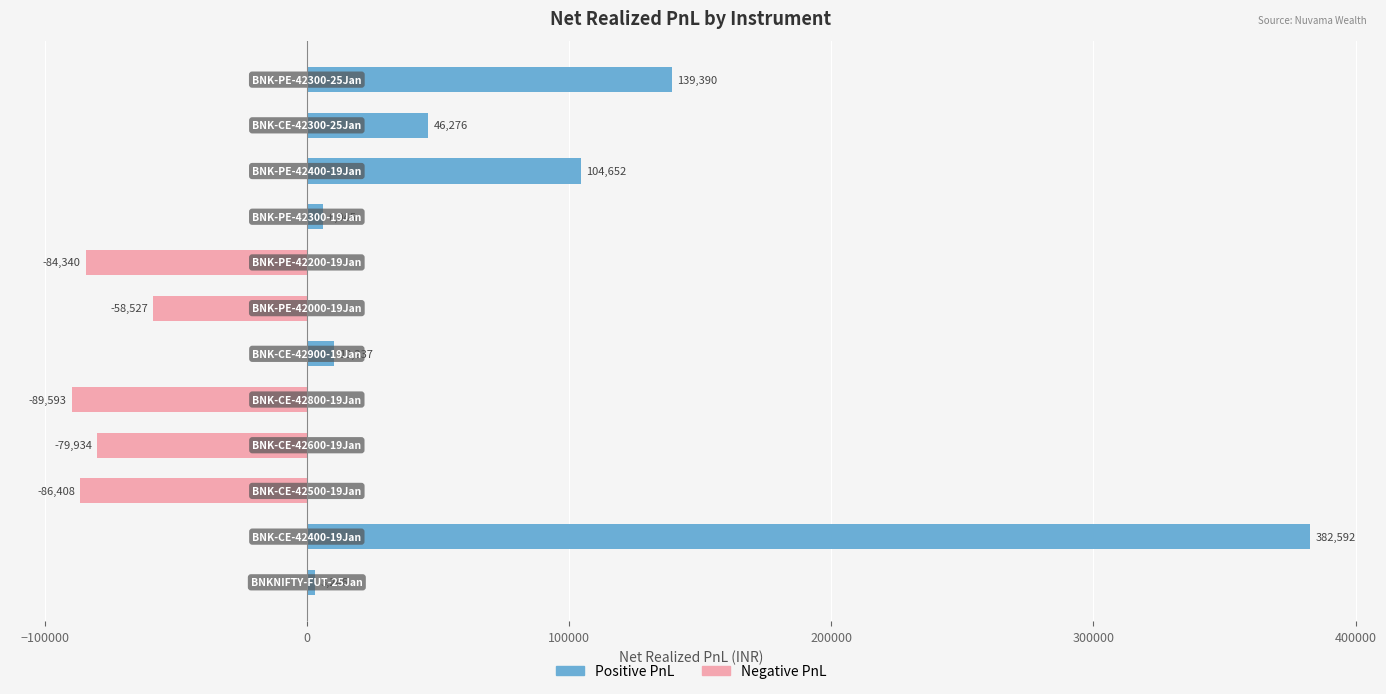

What is the greatest value displayed?

382592.0